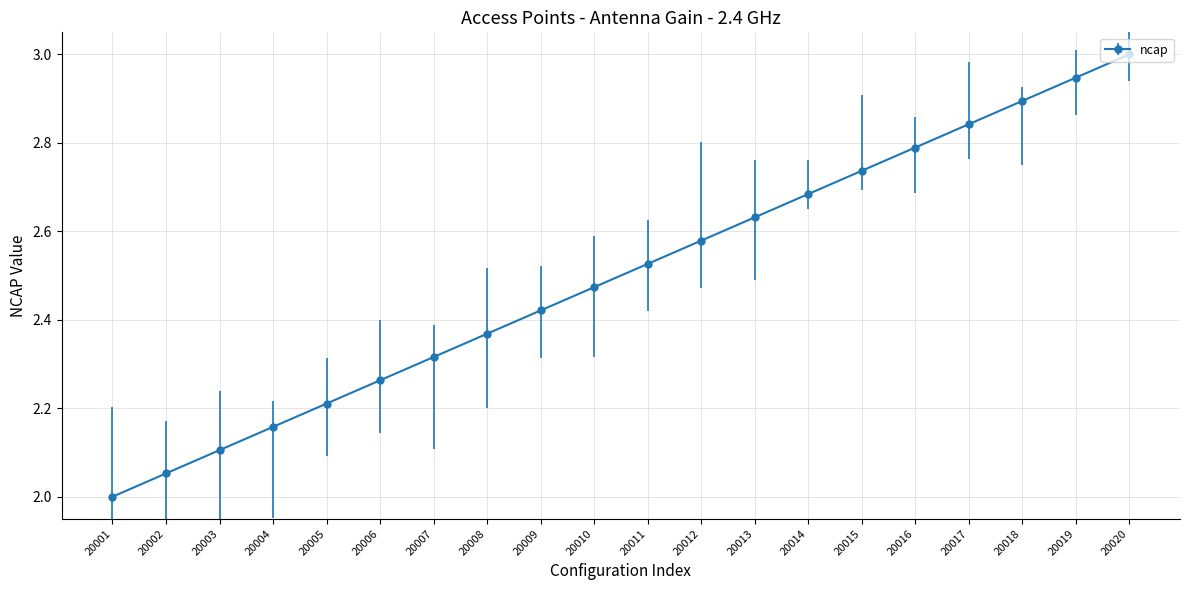

Count the number of values greater than 2.

19